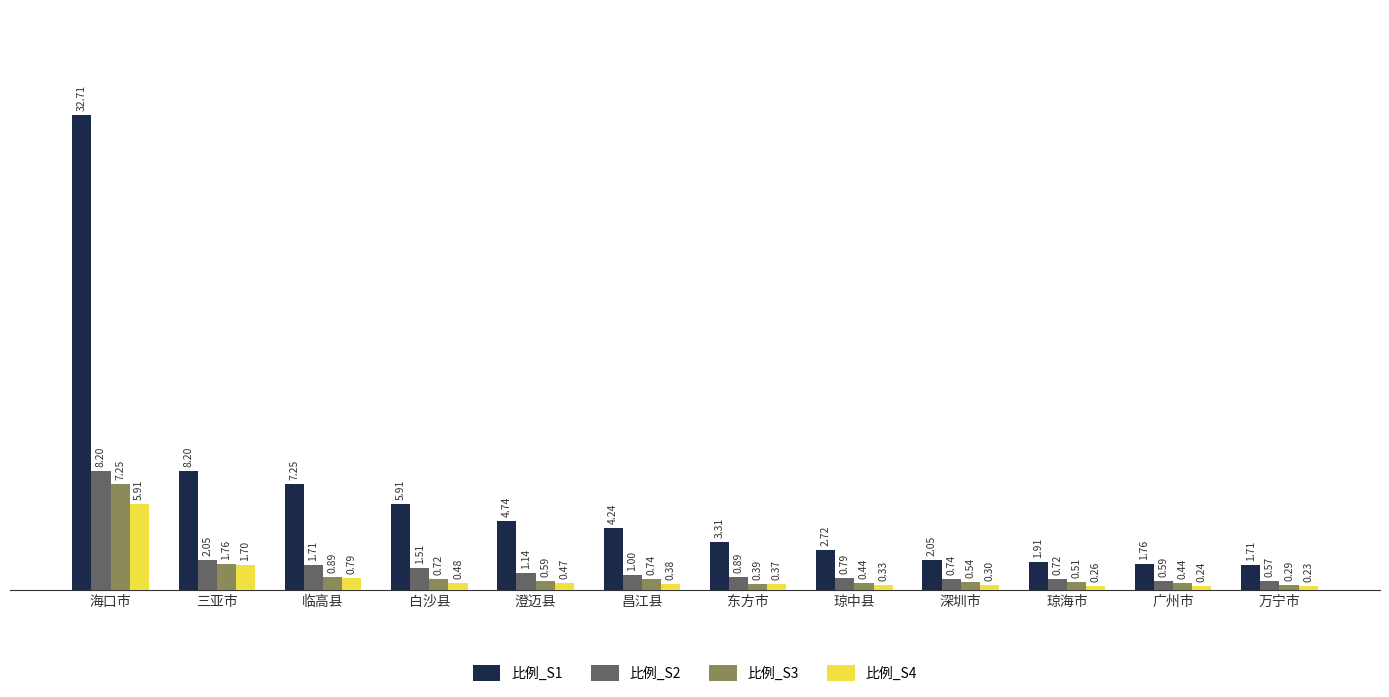

At which label is 比例_S4 closest to 3?

三亚市